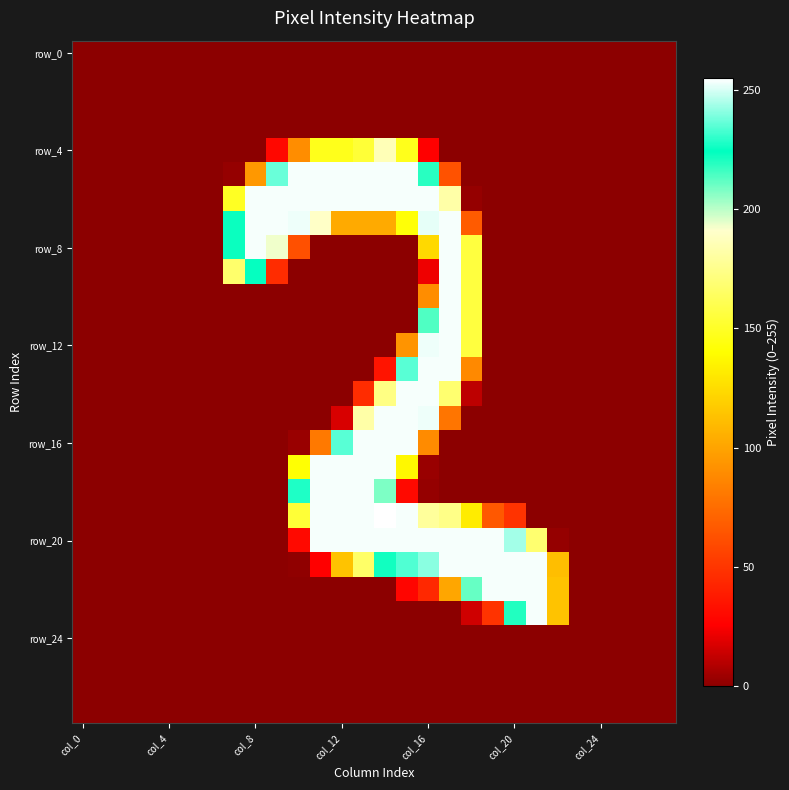

Which category has the lowest value across all series?

col_0